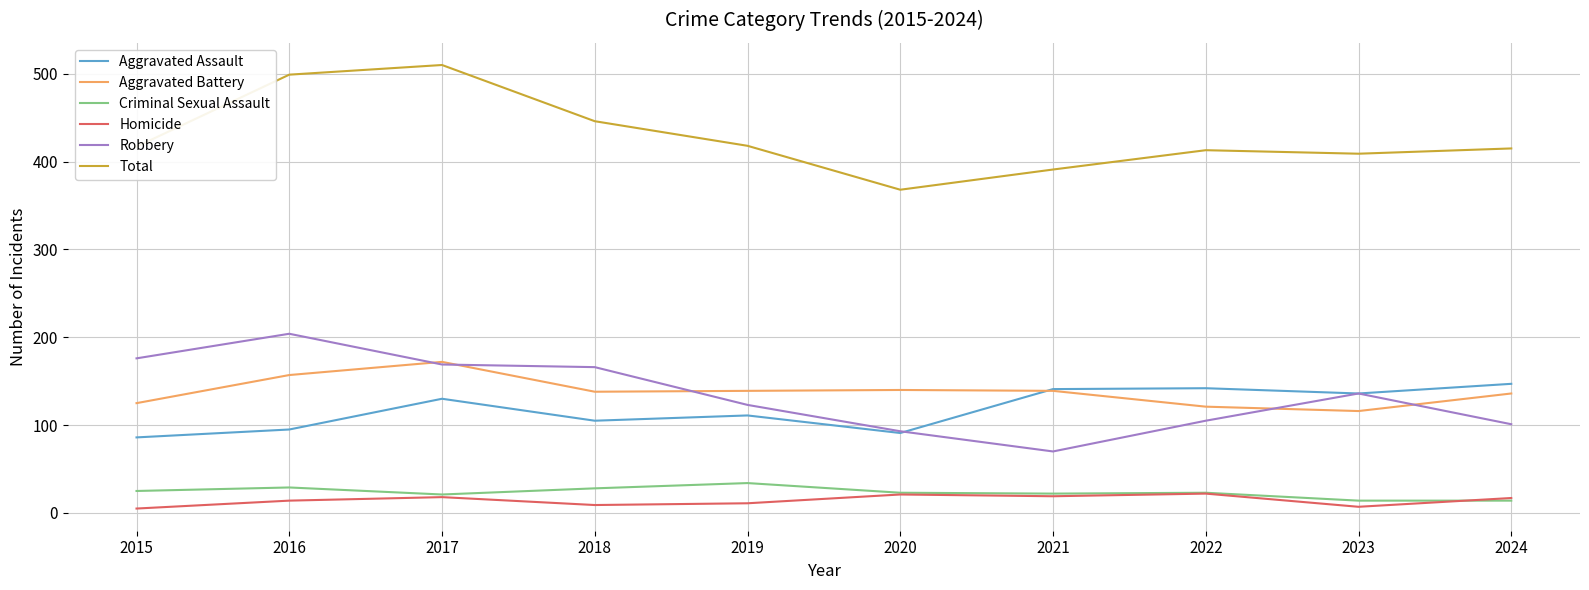

Rank the series at 2019 from highest to lowest value.

Total, Aggravated Battery, Robbery, Aggravated Assault, Criminal Sexual Assault, Homicide